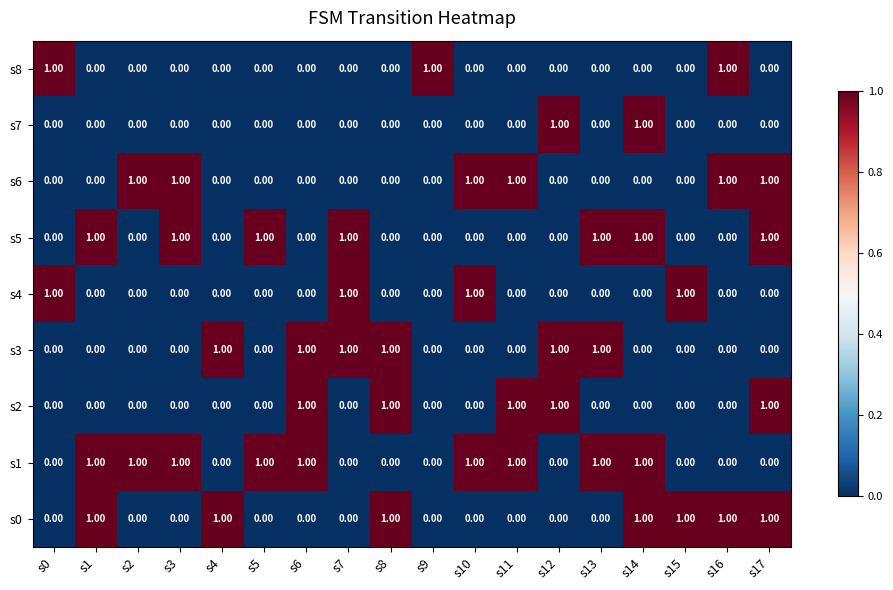

Is the value of s8 at s6 greater than the value of s1 at s5?

No